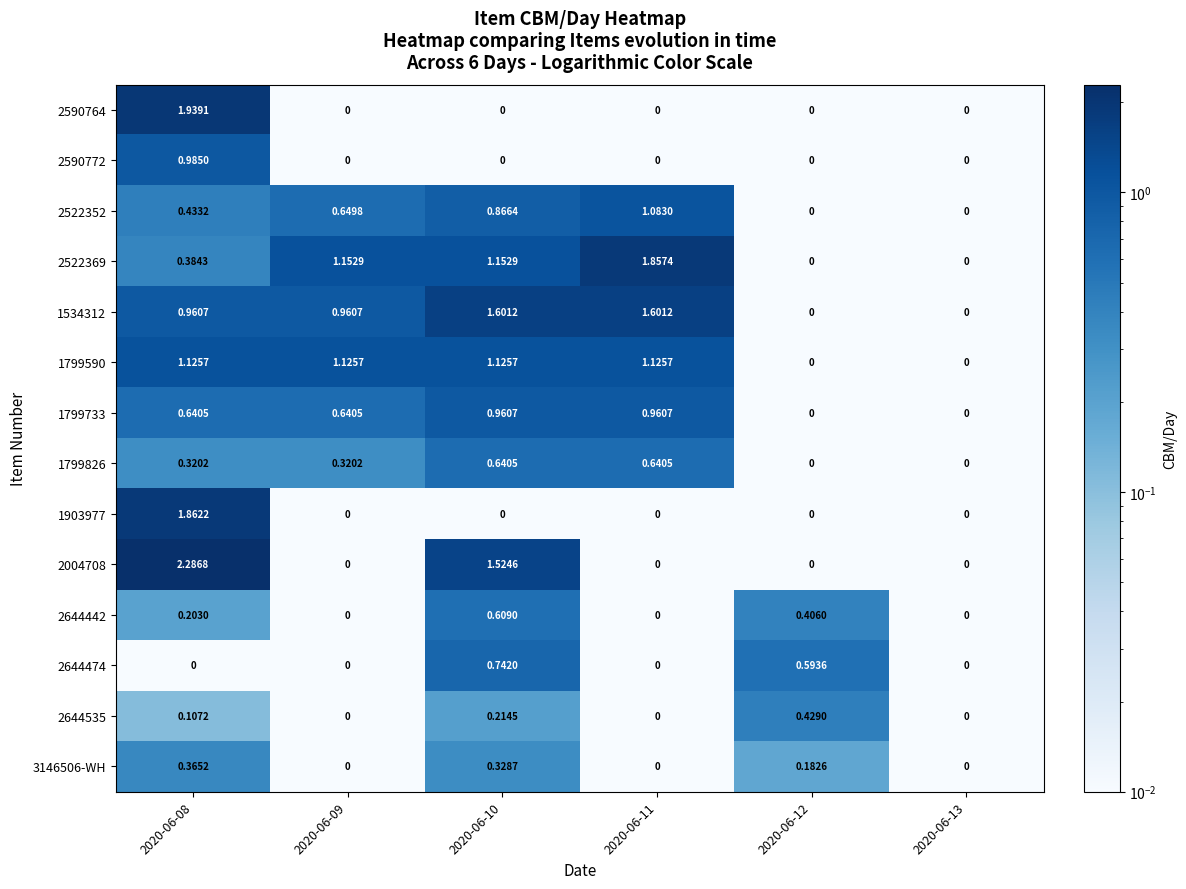

Which series has the largest total across all categories?

1534312